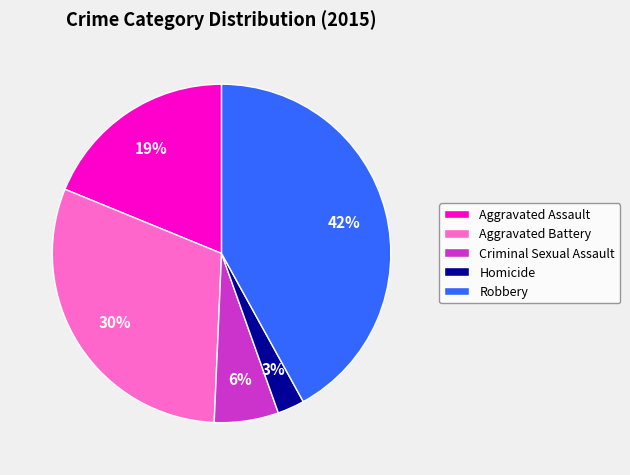

Do Aggravated Assault and Robbery together represent more than half of the pie?

Yes